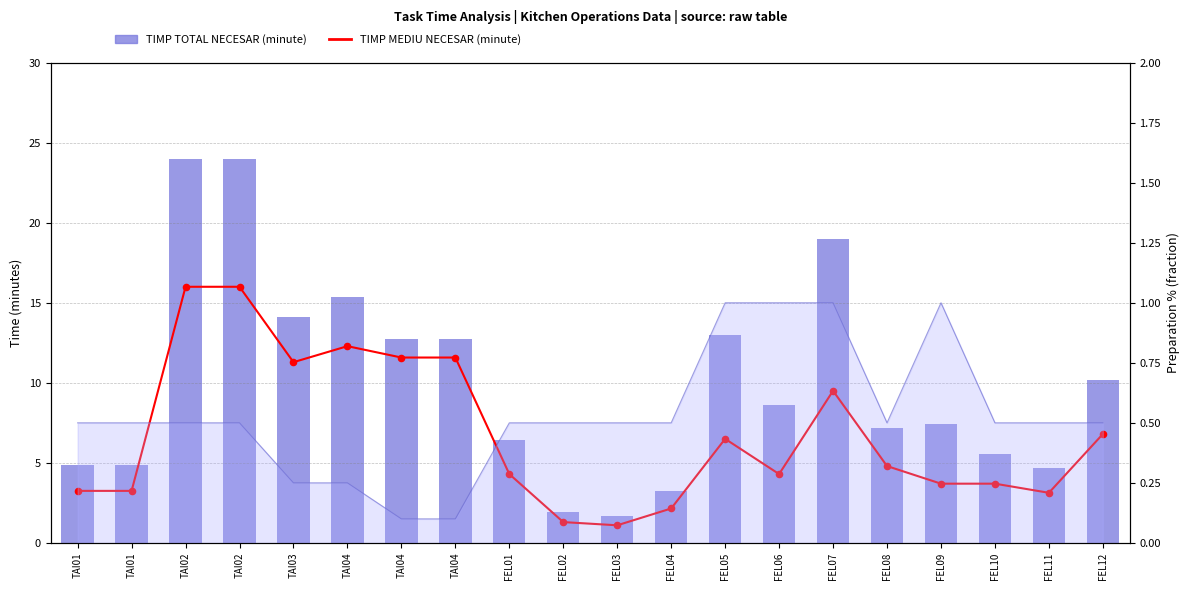

Which series has the widest spread of Y values?

TIMP TOTAL NECESAR (minute)